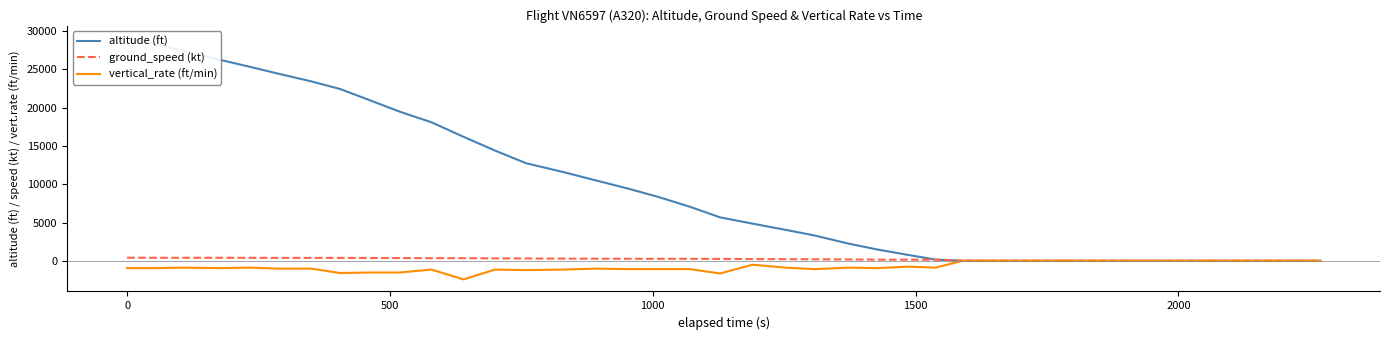

Does the chart have visible grid lines?

No